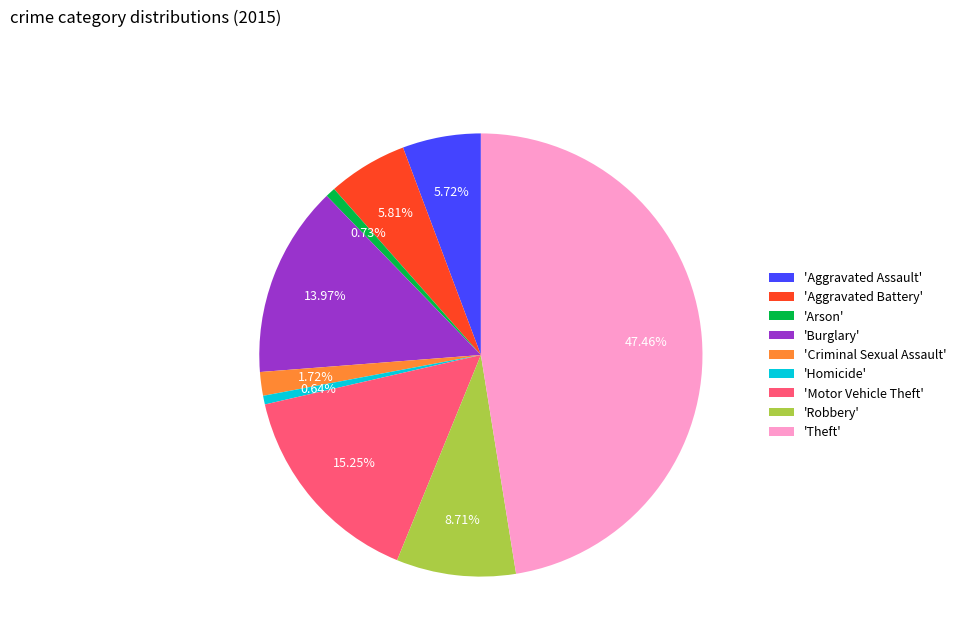

Between 'Aggravated Battery' and 'Motor Vehicle Theft', which is larger?

'Motor Vehicle Theft'